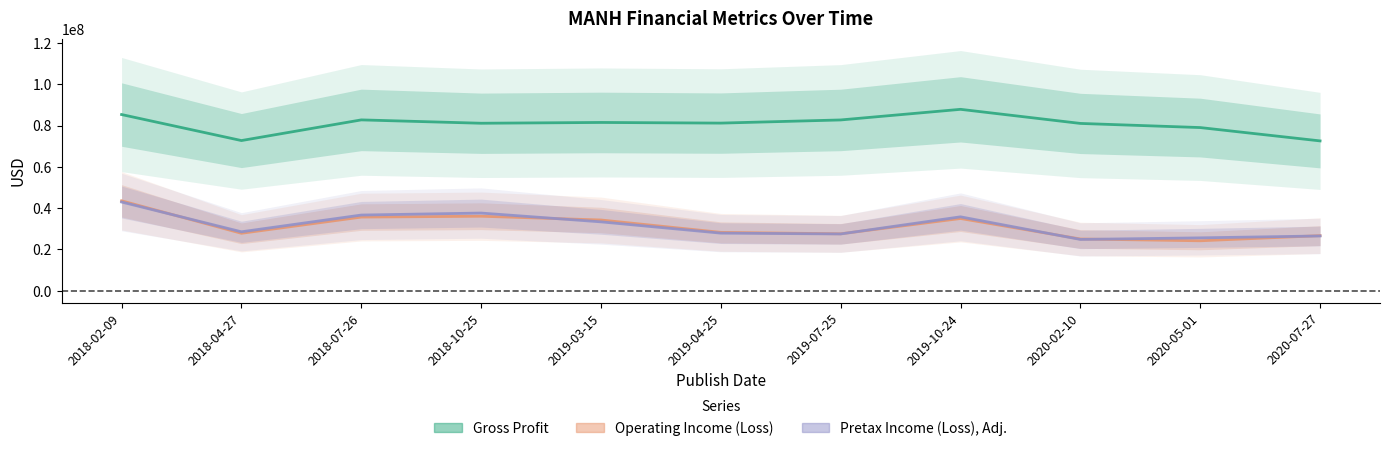

Where does the Operating Income (Loss) series first go above 28276000?

2018-02-09